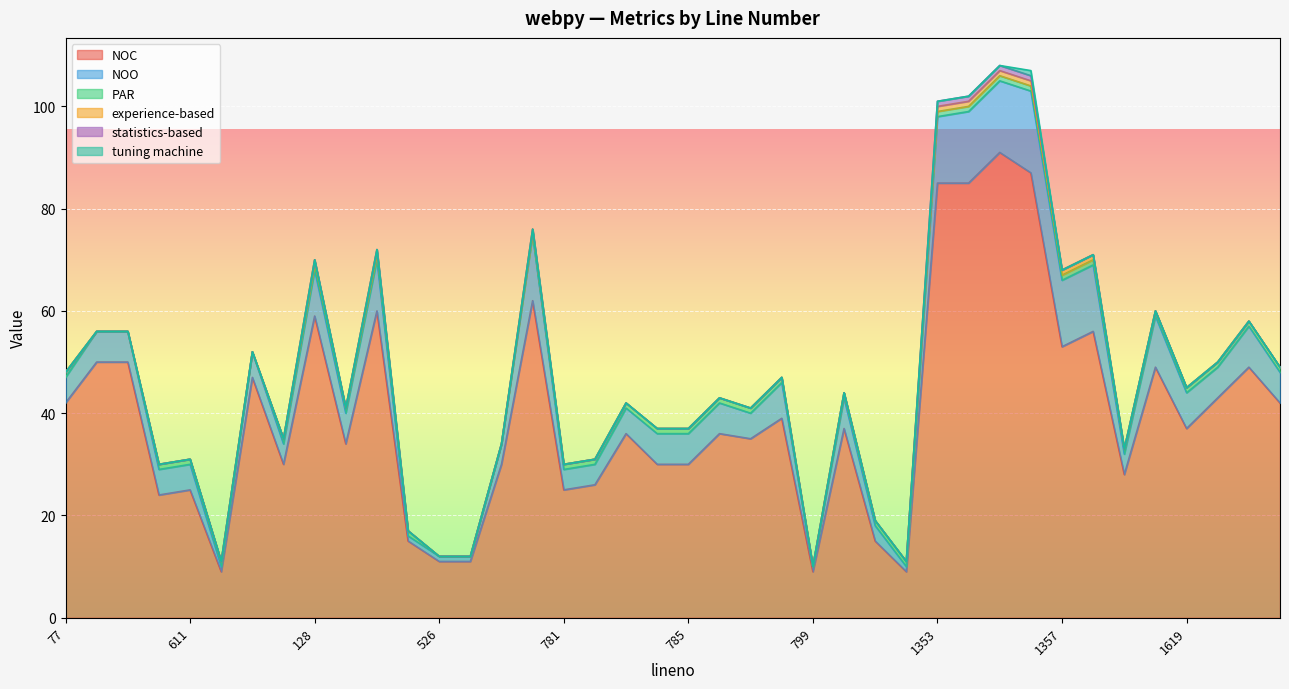

Which category has the highest value in the statistics-based series?

1353